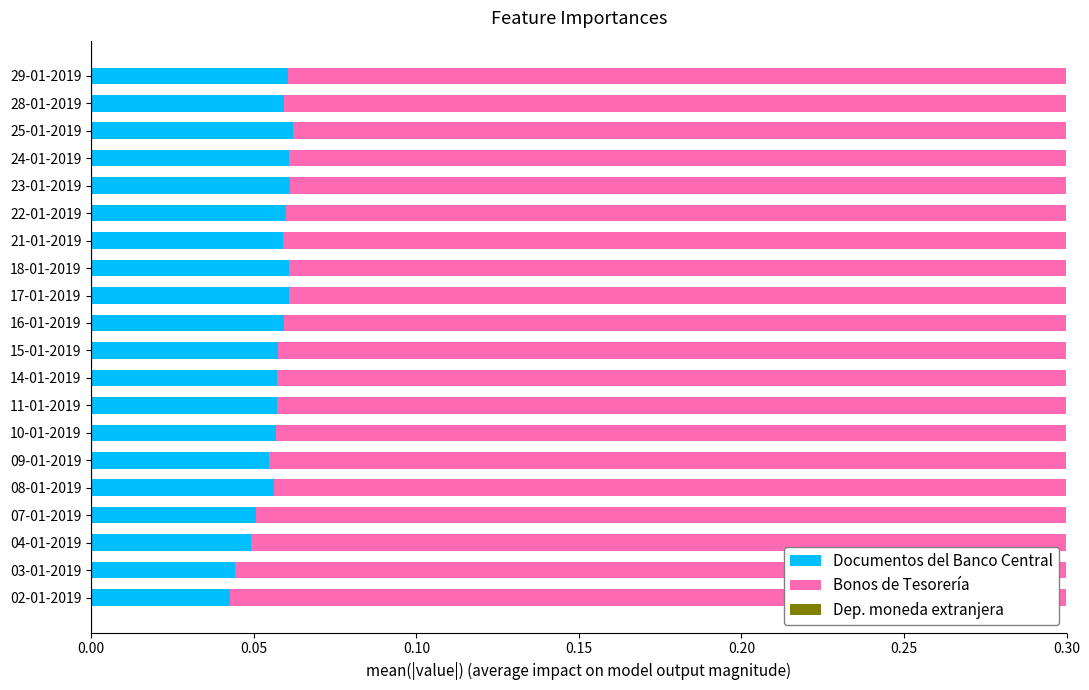

How many groups of bars are there?

20